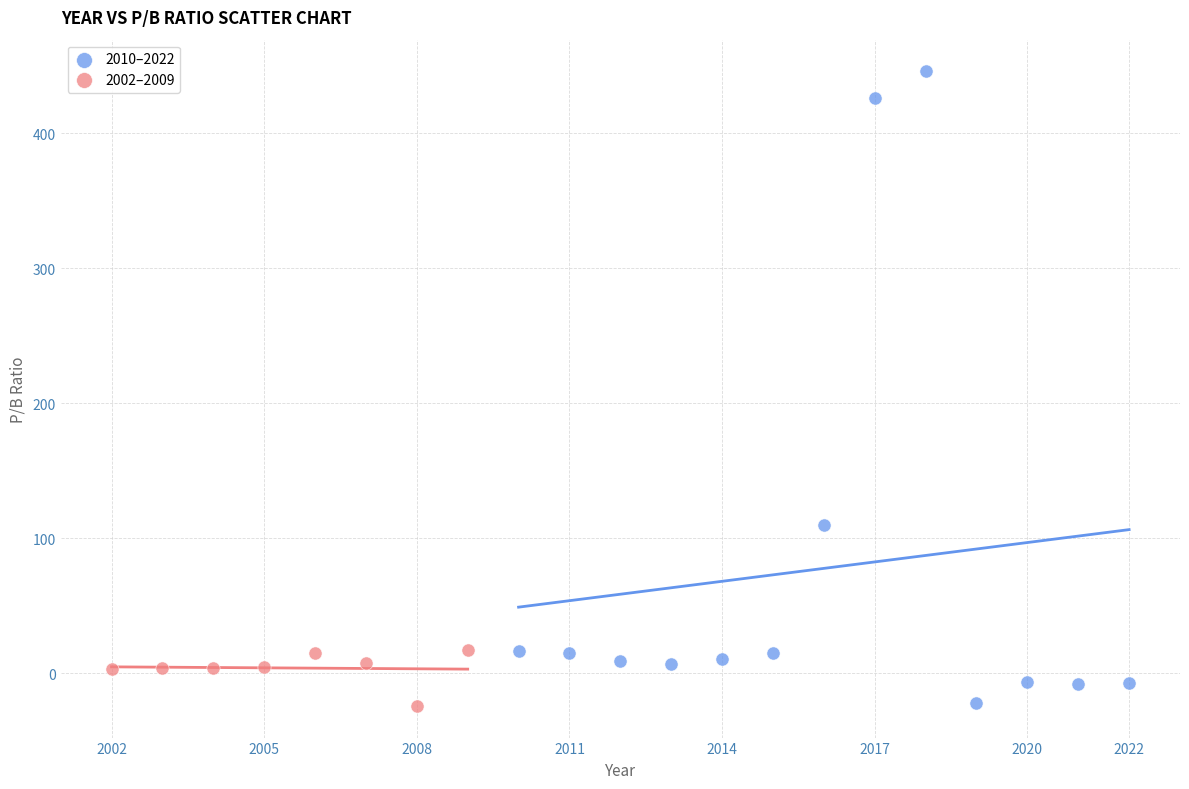

Which series contains the highest Y value?

2010–2022